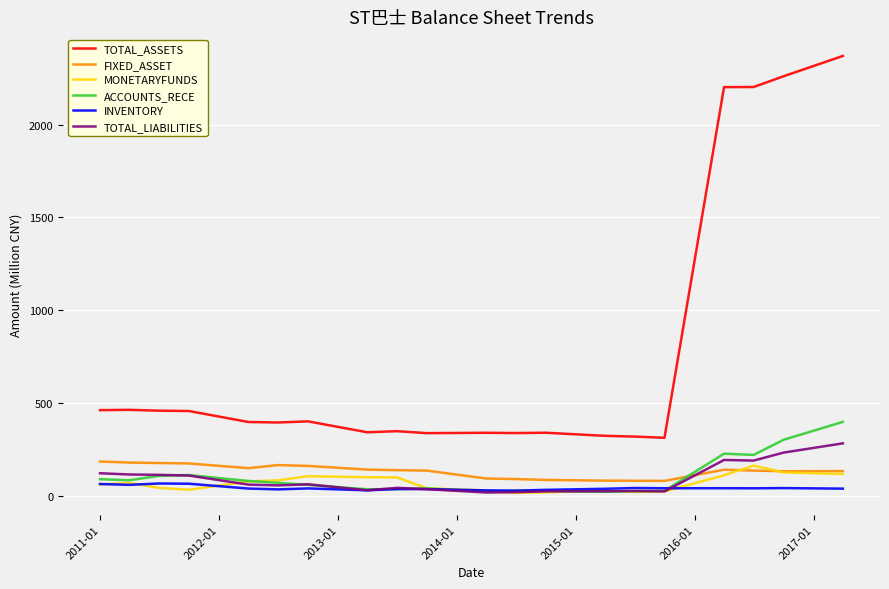

In MONETARYFUNDS, how many points are higher than both neighbors (excluding endpoints)?

4